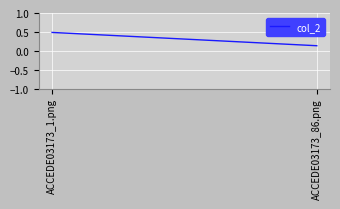

What is the maximum value shown in the chart?

0.5